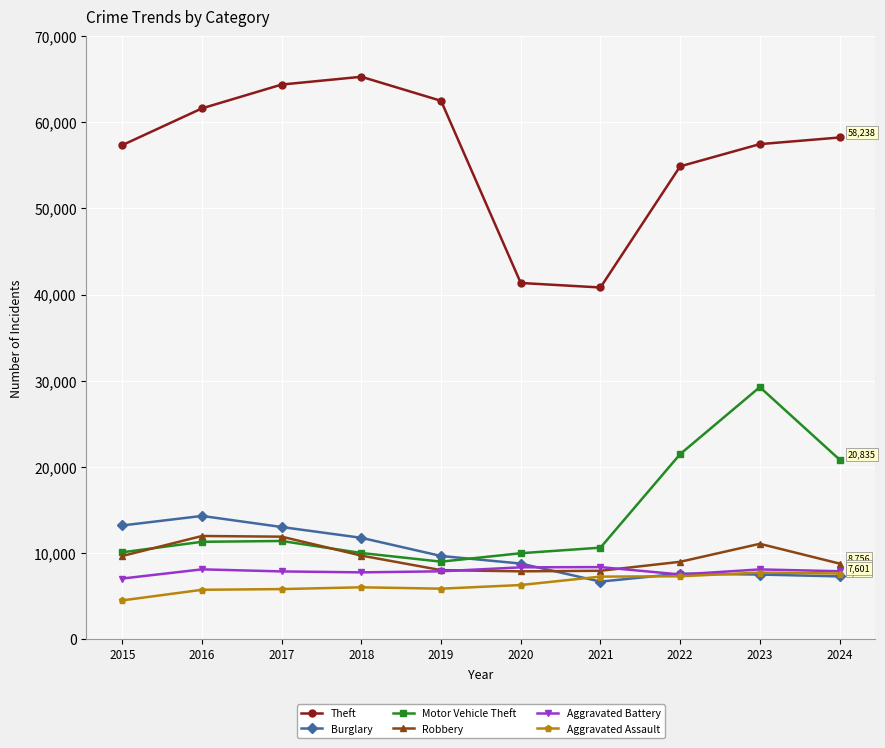

What are all the series names shown in the legend?

Theft, Burglary, Motor Vehicle Theft, Robbery, Aggravated Battery, Aggravated Assault